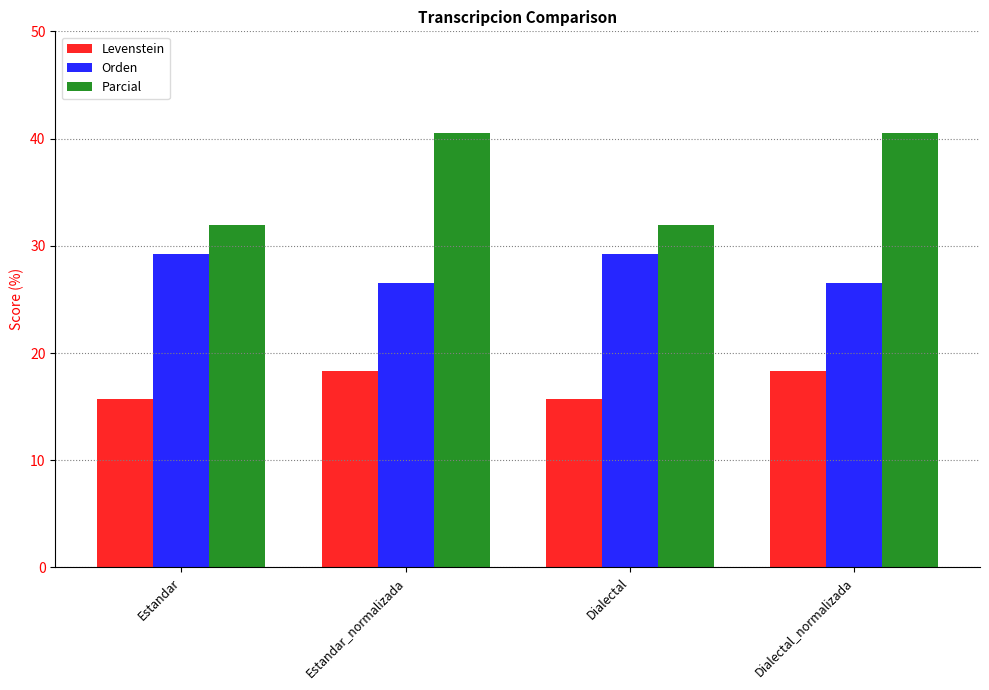

What is the difference between the maximum and minimum values in the Levenstein series?

2.6